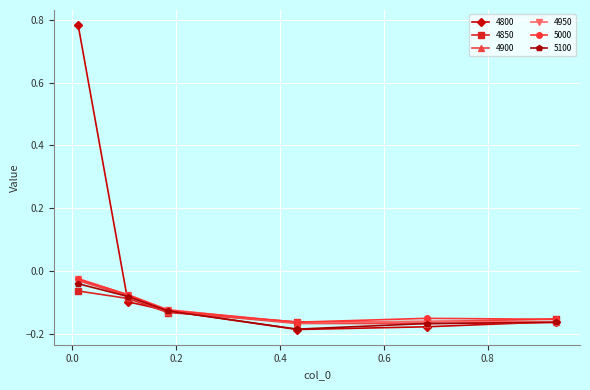

How many interior local valleys does the 4850 series have?

1